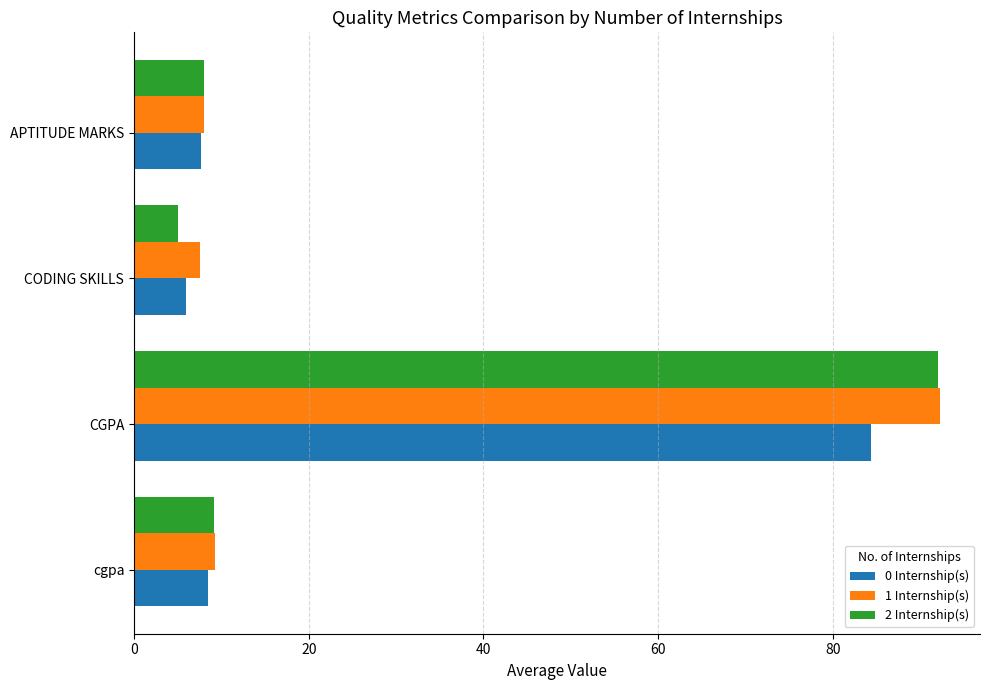

At which category is the sum across all series the highest?

CGPA